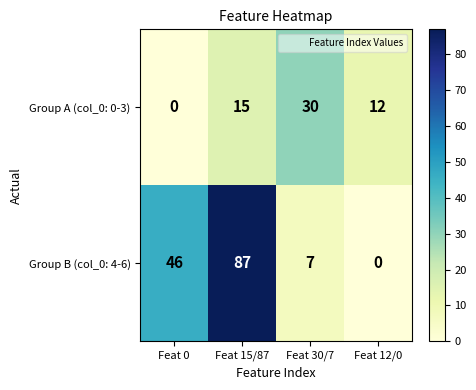

Is the value of Group B (col_0: 4-6) at Feat 30/7 greater than the value of Group A (col_0: 0-3) at Feat 12/0?

No